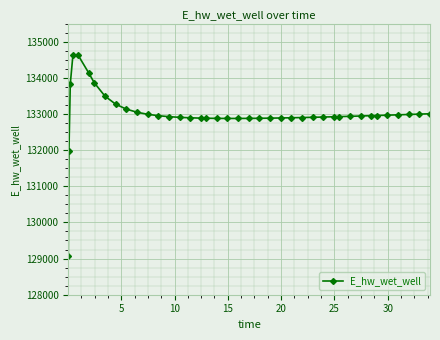

What is the value of the 30th point from the left?

132922.2